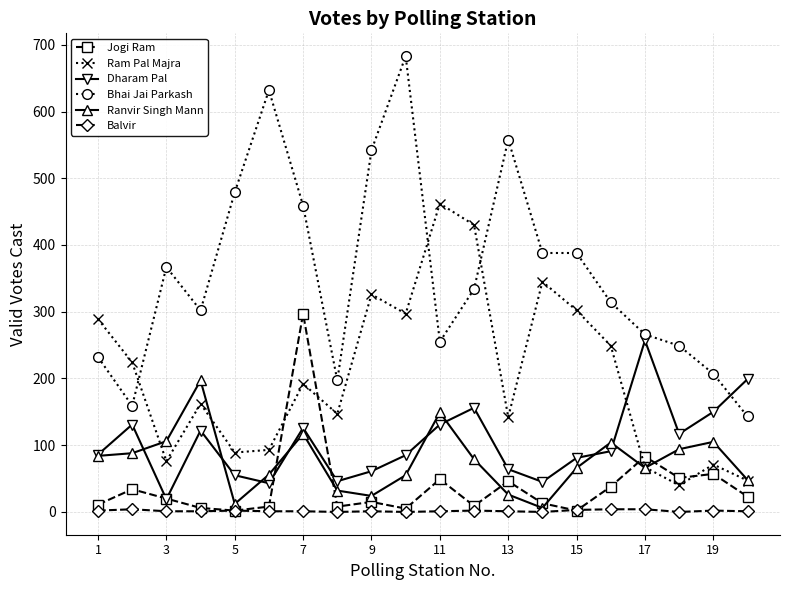

True or false: Bhai Jai Parkash has more than 1 interior local peaks.

True